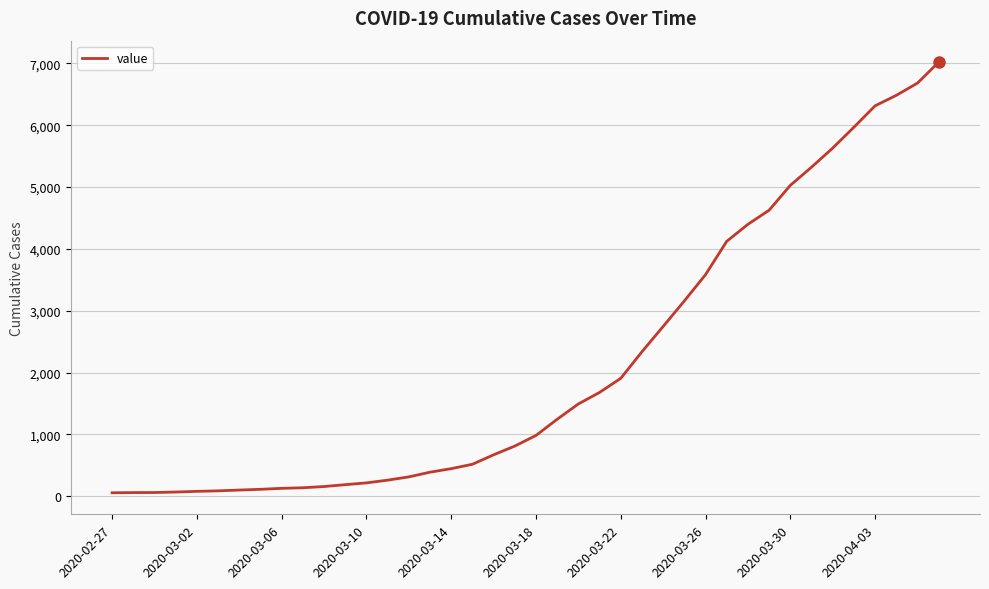

What is the maximum value shown in the chart?

7019